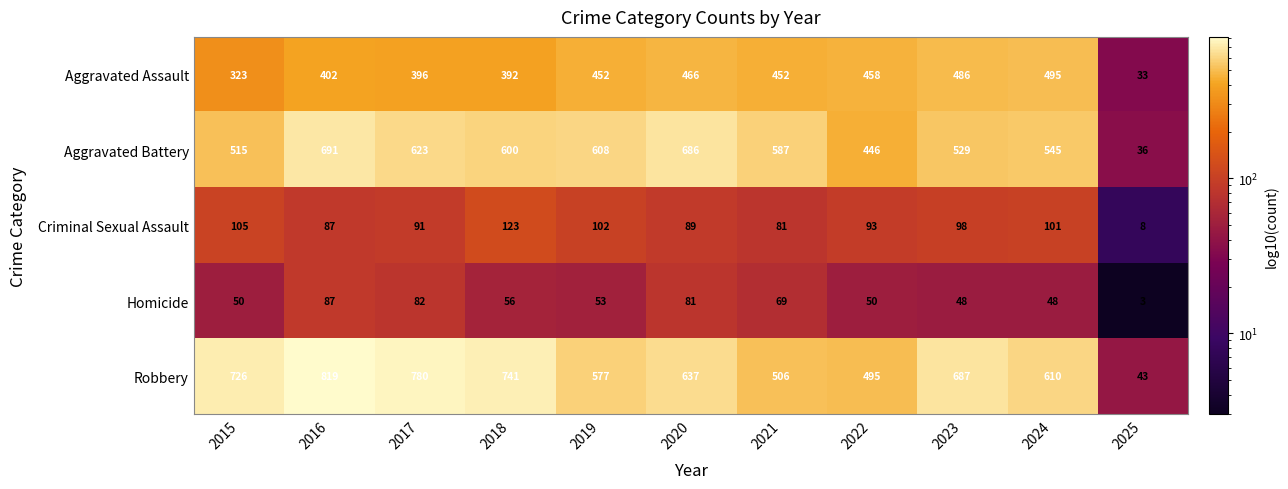

How many values in the Criminal Sexual Assault series are below 93?

5